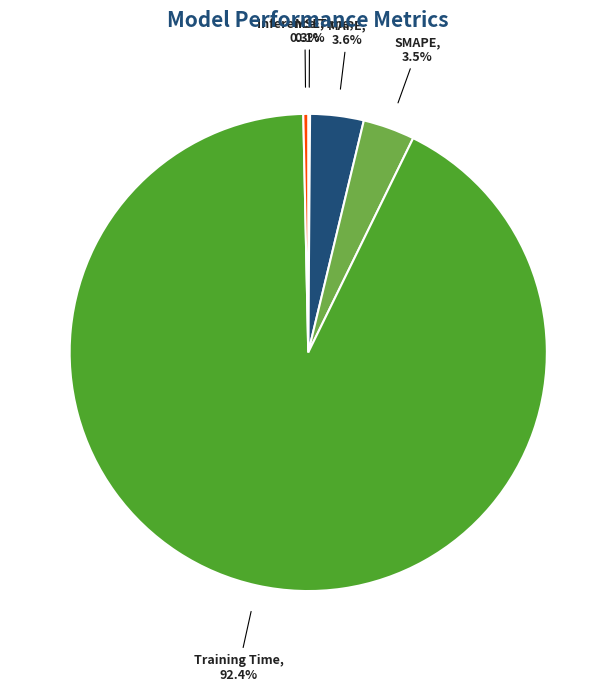

What is the majority slice?

Training Time